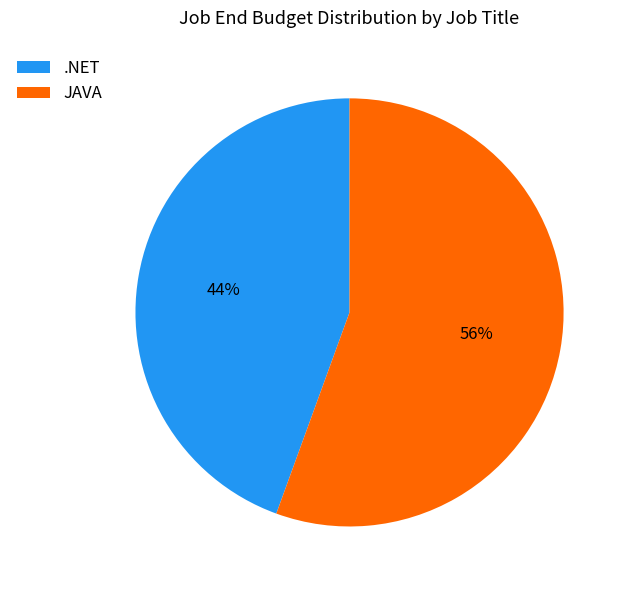

How many segments does this pie chart have?

2